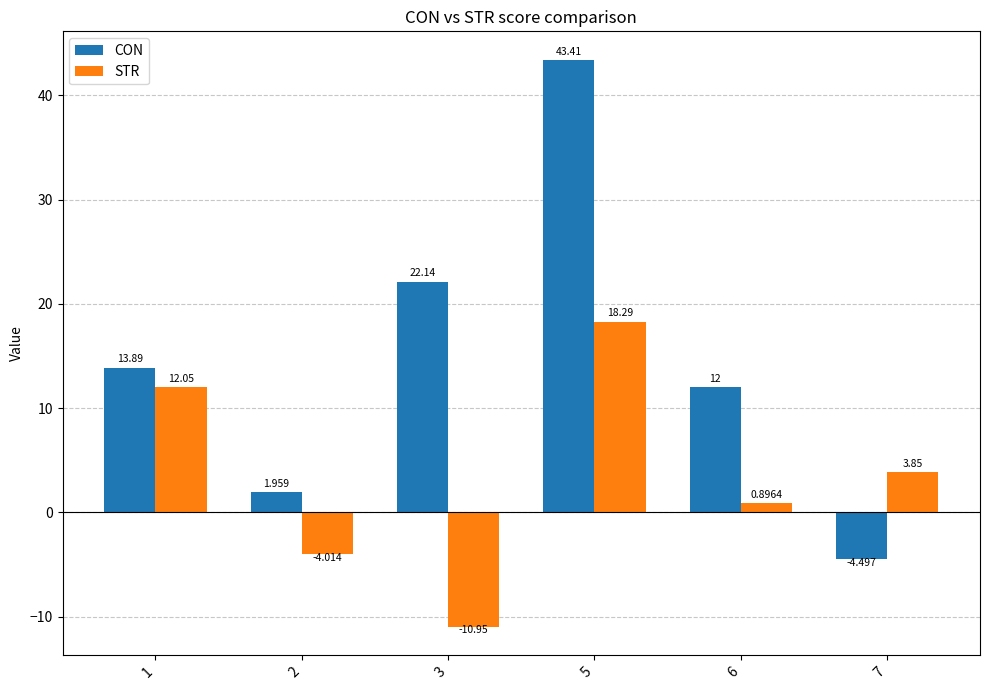

How many negative values does the CON series have?

1